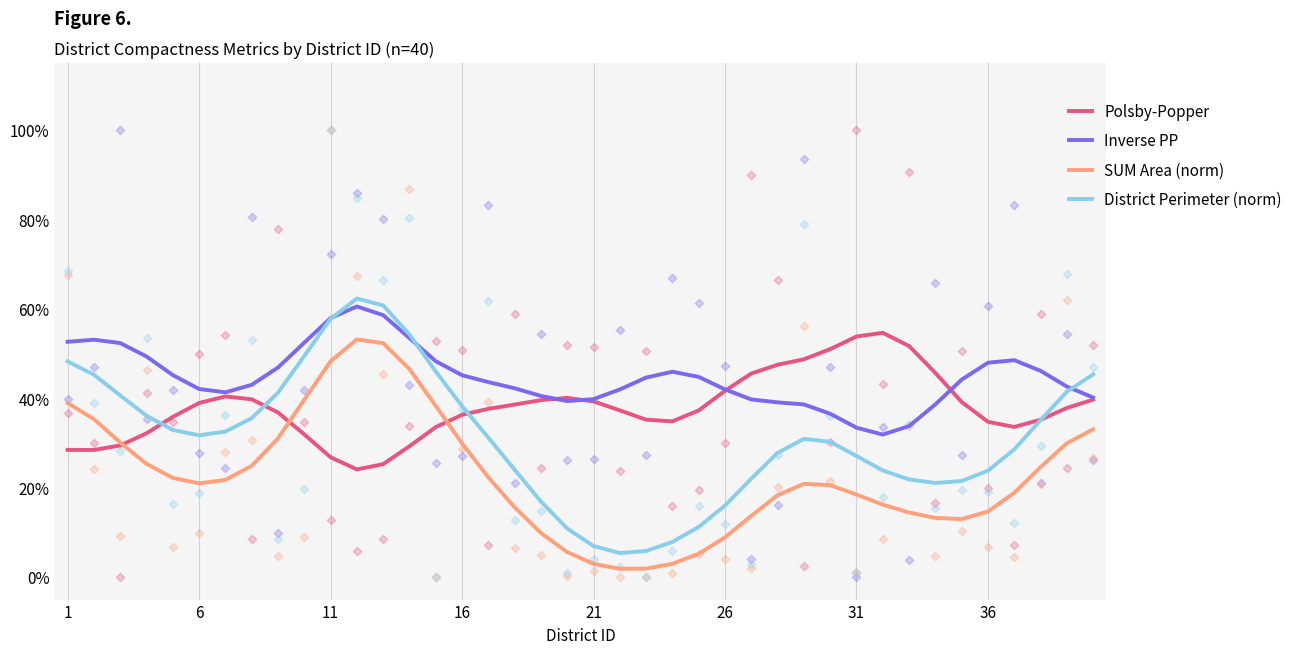

What are all the series names shown in the legend?

Polsby-Popper, Inverse PP, SUM Area (norm), District Perimeter (norm)